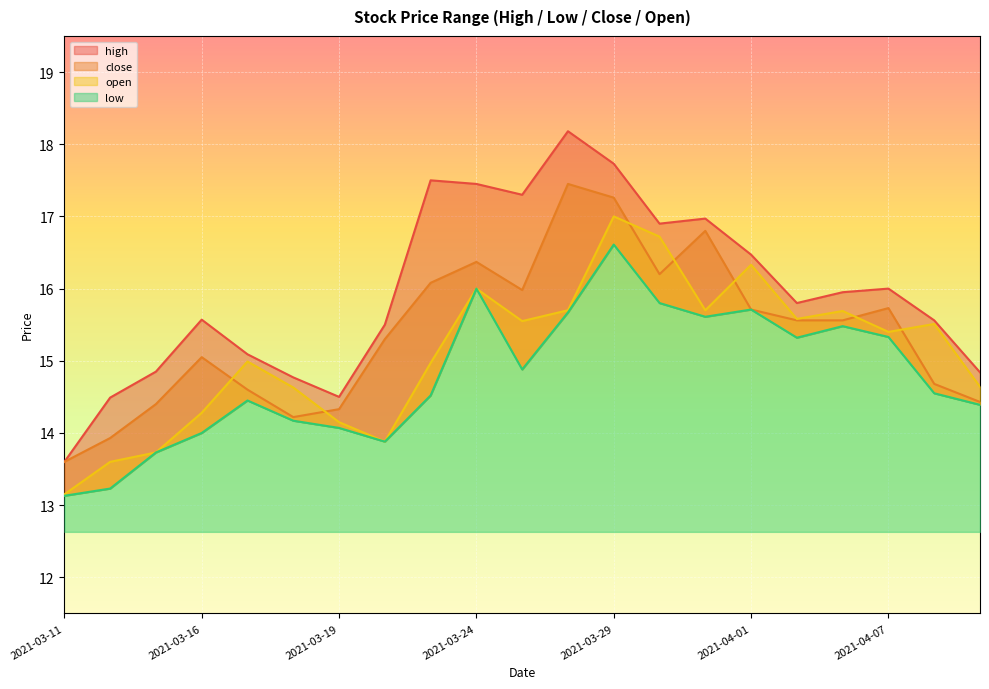

Where is close nearest to the value 15?

2021-03-16